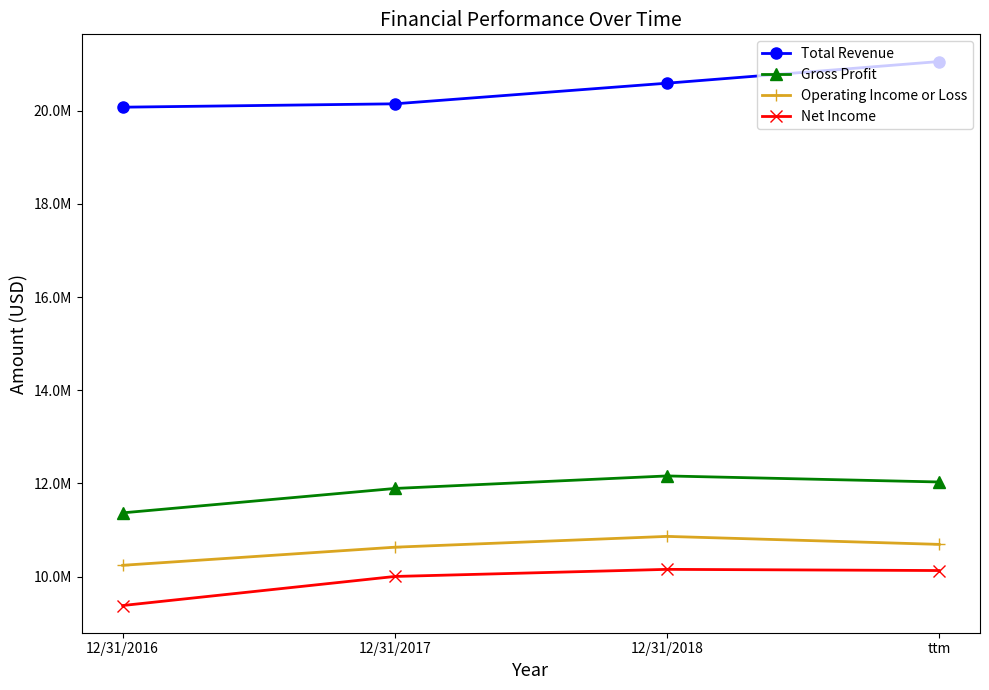

True or false: Gross Profit and Total Revenue cross at least once.

False